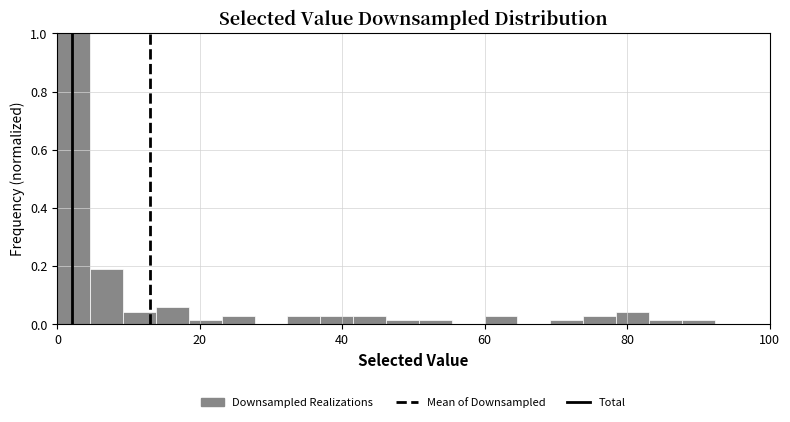

Read against the x-axis, roughly where is the centre of the tallest bar?

2